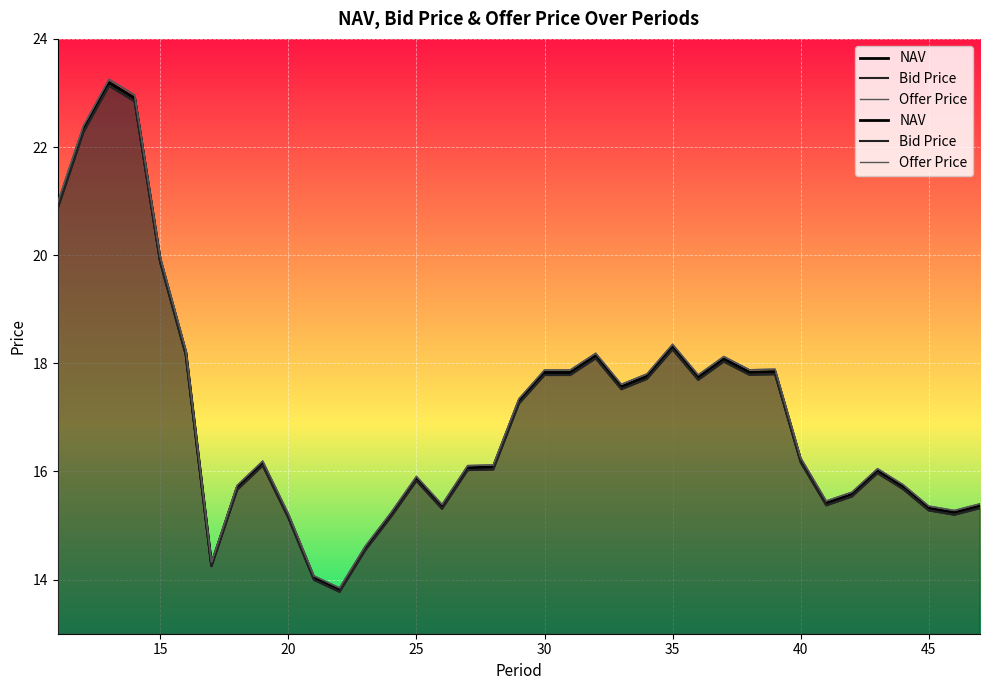

How many interior local valleys does the Bid Price series have?

8